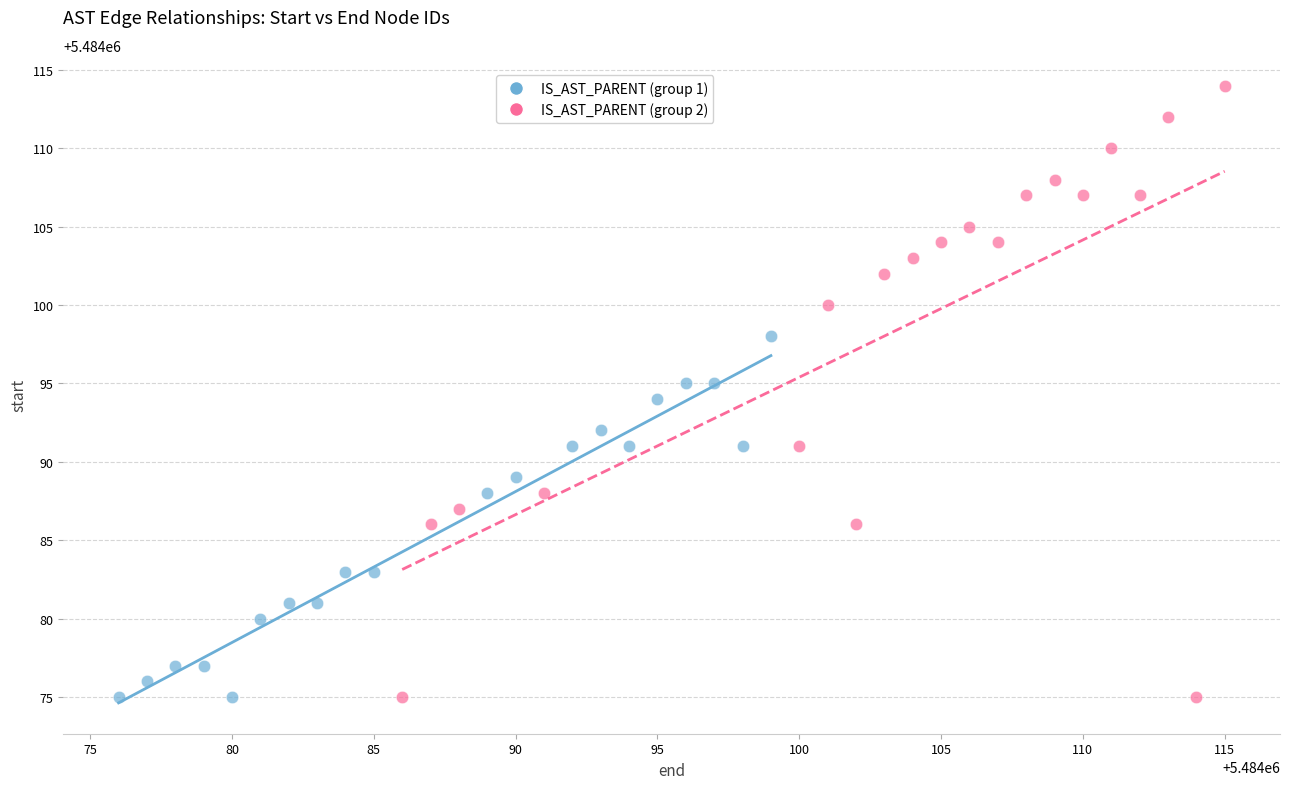

What are all the series names shown in the legend?

IS_AST_PARENT (group 1), IS_AST_PARENT (group 2)